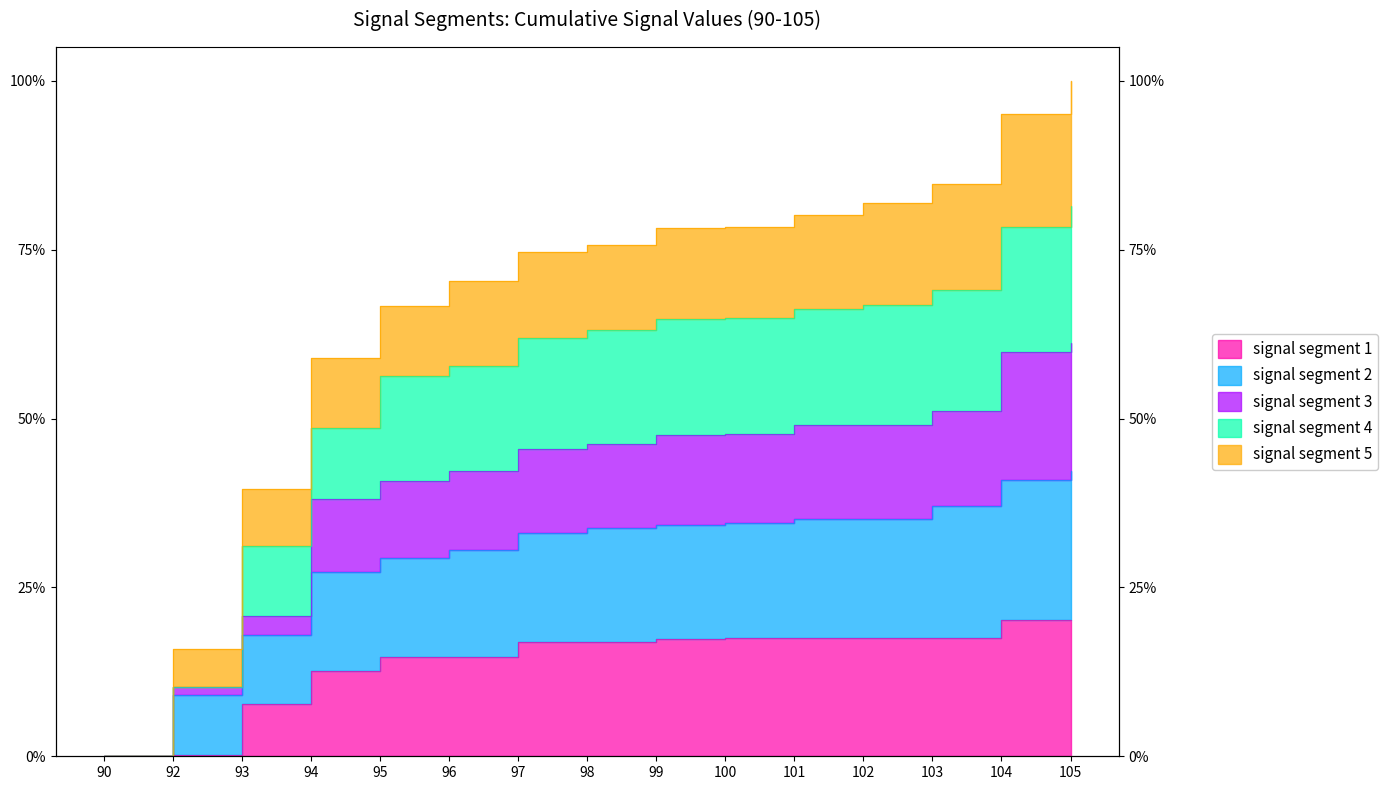

Where is signal segment 1 nearest to the value 0?

90